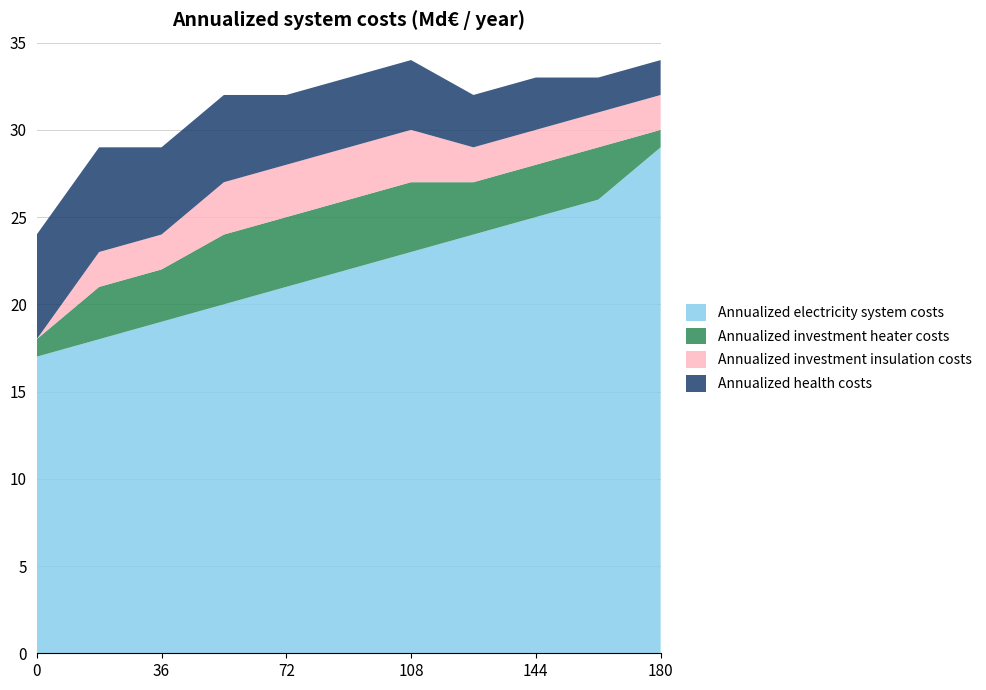

Reading right to left, transcribe all the data shown in this chart.

Annualized electricity system costs: 180=29	162=26	144=25	126=24	108=23	90=22	72=21	54=20	36=19	18=18	0=17
Annualized investment heater costs: 180=1	162=3	144=3	126=3	108=4	90=4	72=4	54=4	36=3	18=3	0=1
Annualized investment insulation costs: 180=2	162=2	144=2	126=2	108=3	90=3	72=3	54=3	36=2	18=2	0=0
Annualized health costs: 180=2	162=2	144=3	126=3	108=4	90=4	72=4	54=5	36=5	18=6	0=6